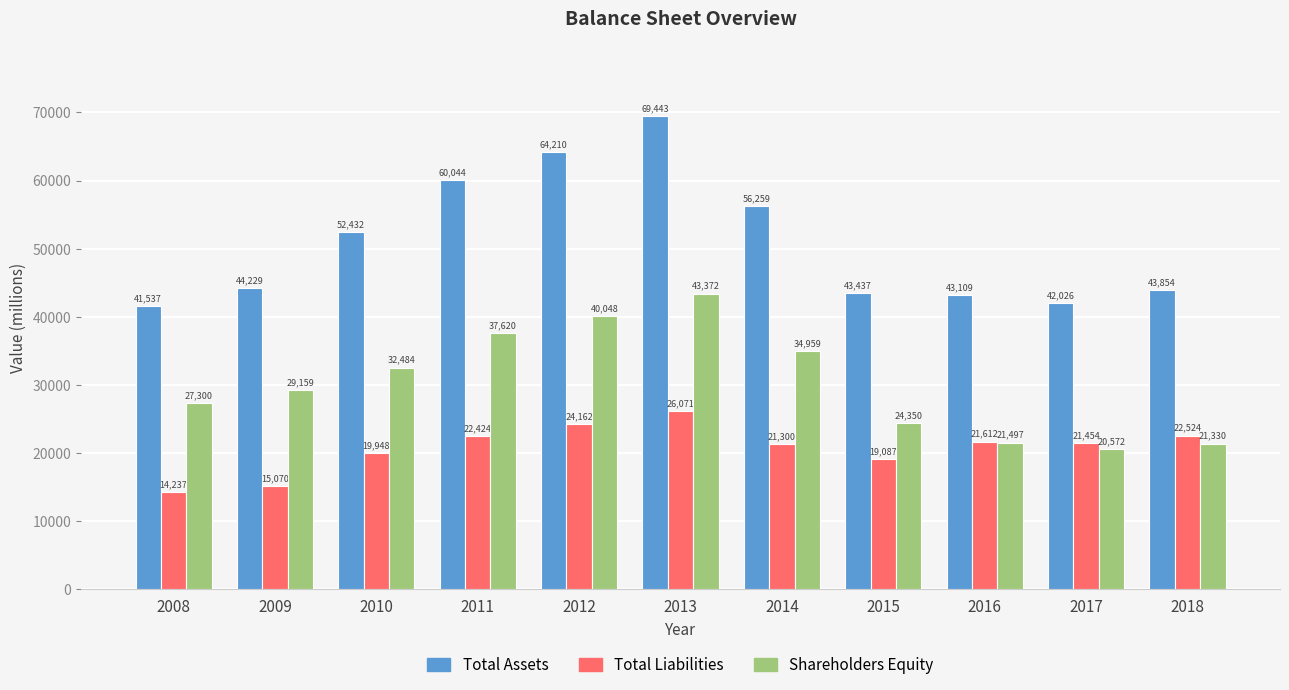

At which label is Total Liabilities closest to 20154?

2010